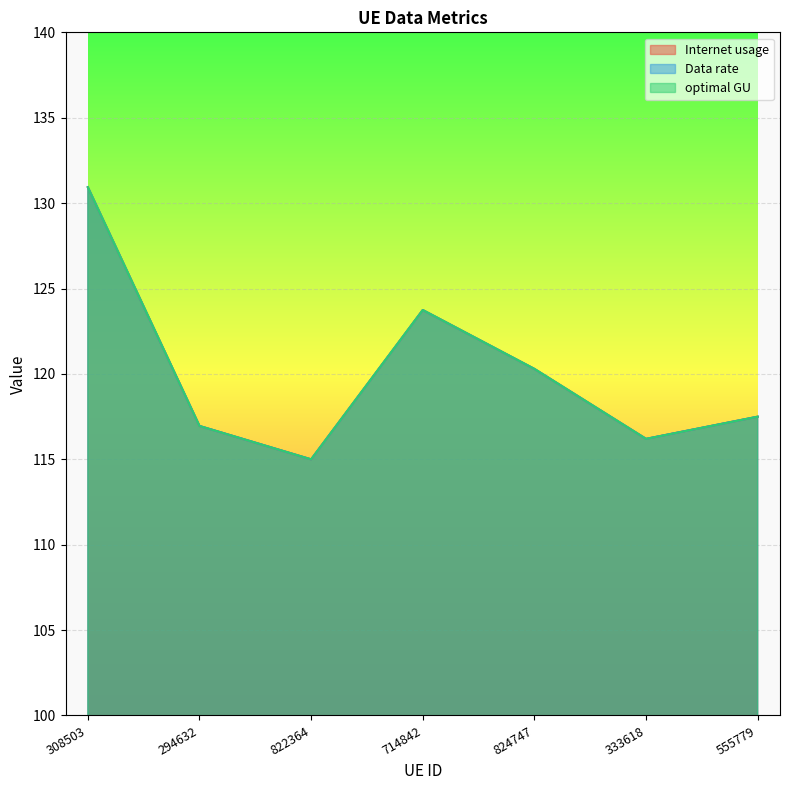

Which series has the widest spread of values?

Internet usage